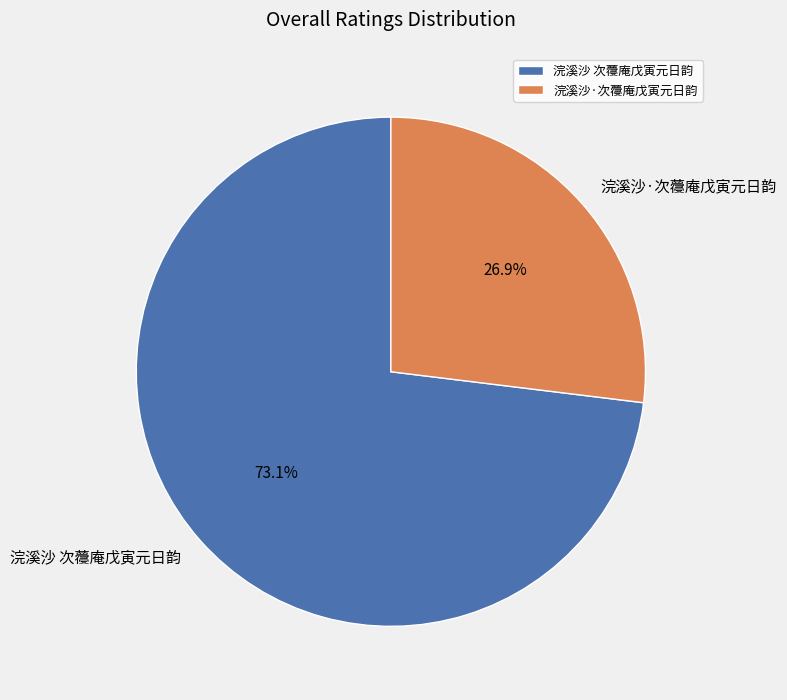

To the nearest percent, what portion does 浣溪沙 次蘉庵戊寅元日韵 represent?

73%